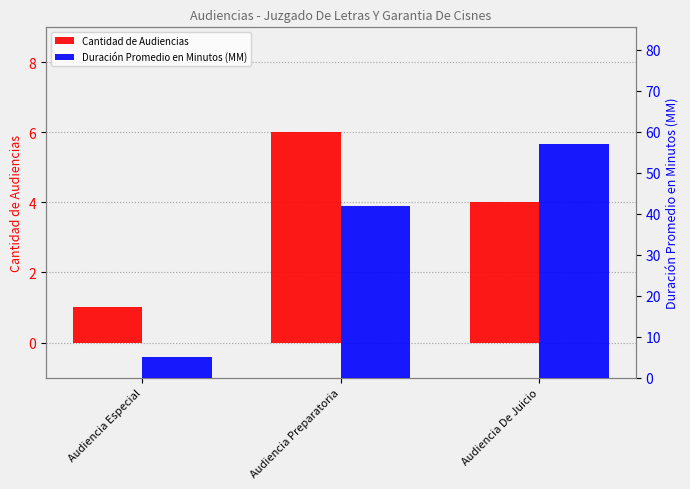

What is the lowest value of the Cantidad de Audiencias series?

1